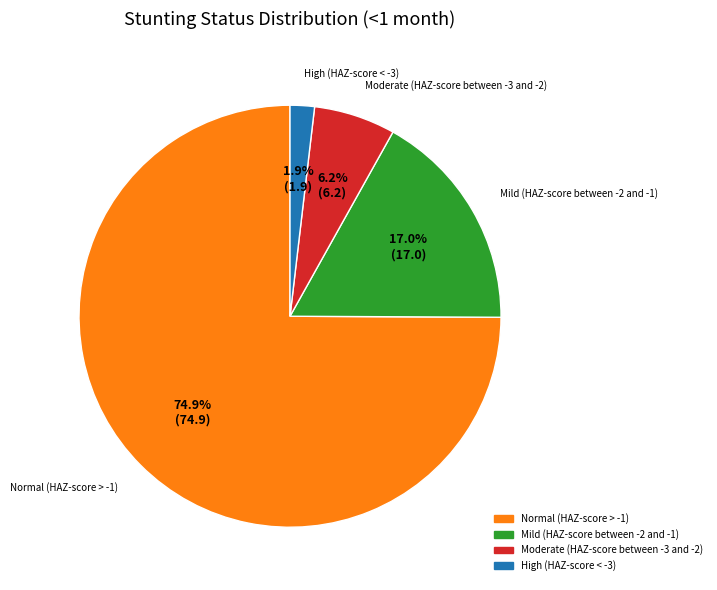

What percentage do Moderate (HAZ-score between -3 and -2) and Mild (HAZ-score between -2 and -1) together represent?

23.2%